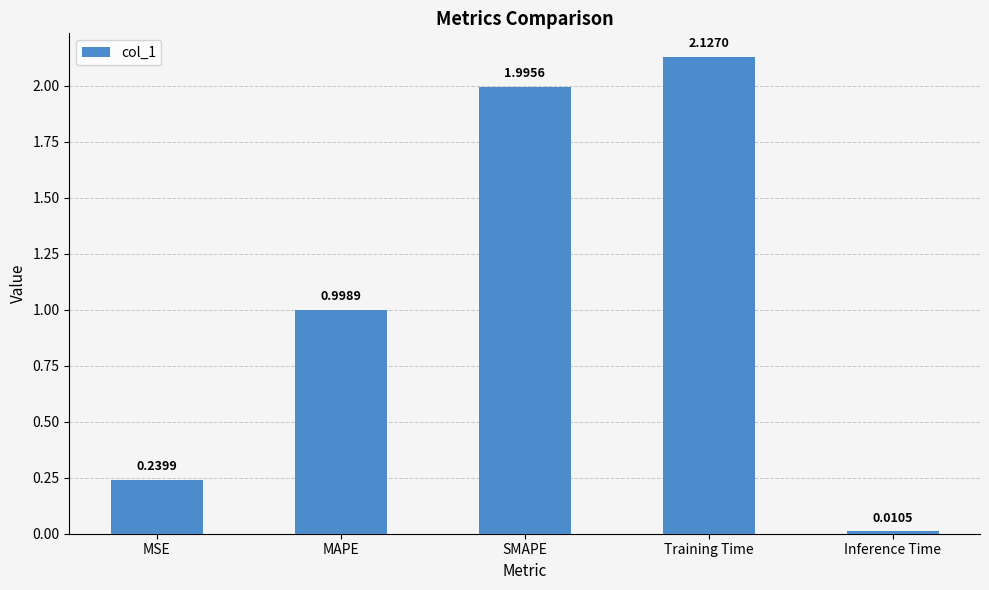

What is the label of the 5th bar from the left?

Inference Time